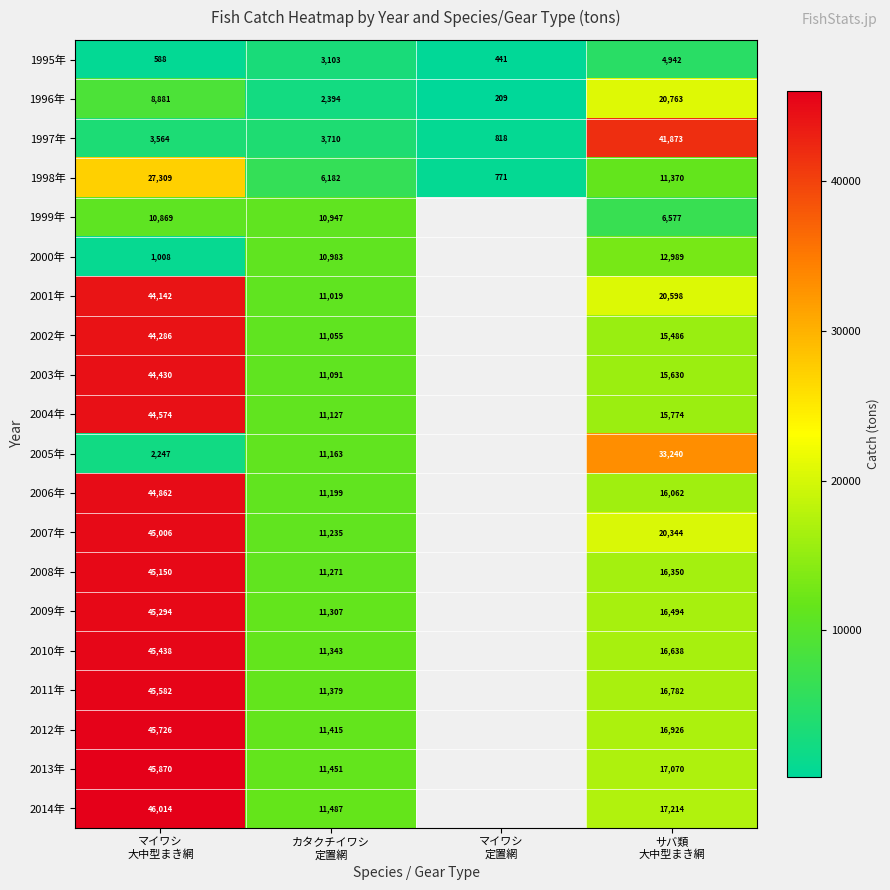

What is the minimum value shown in the chart?

208.9